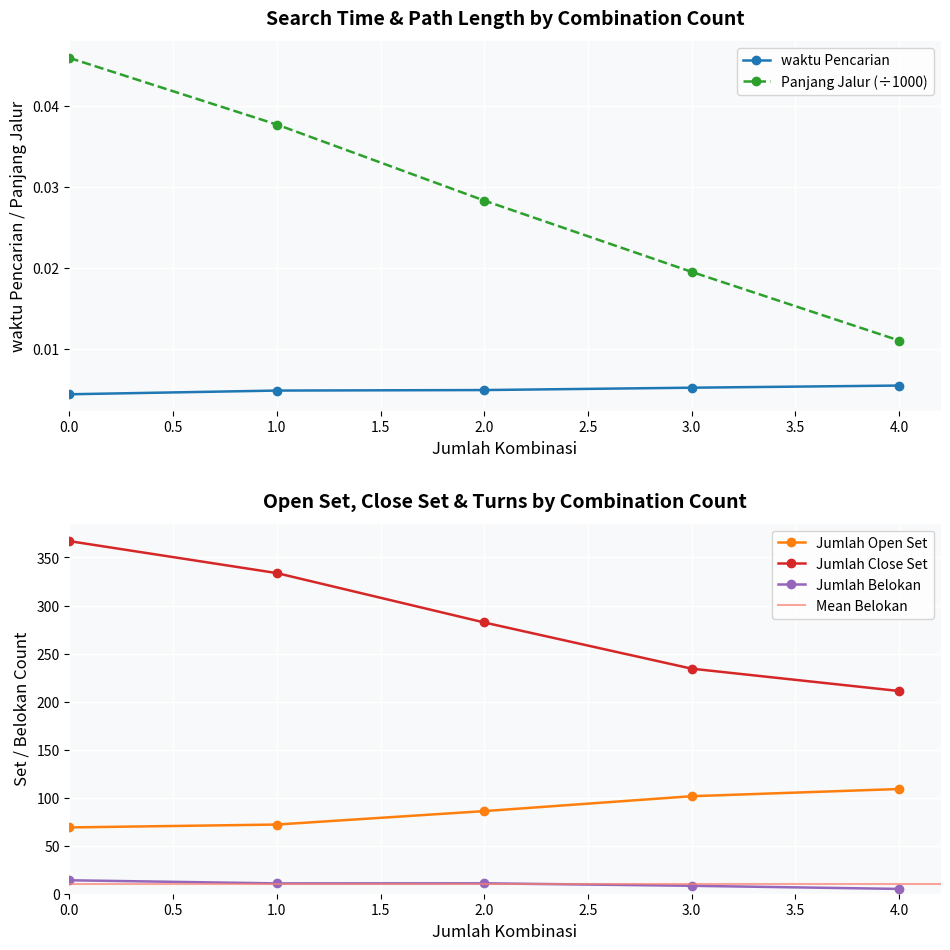

True or false: Panjang Jalur (÷1000) has more than 0 interior local peaks.

False